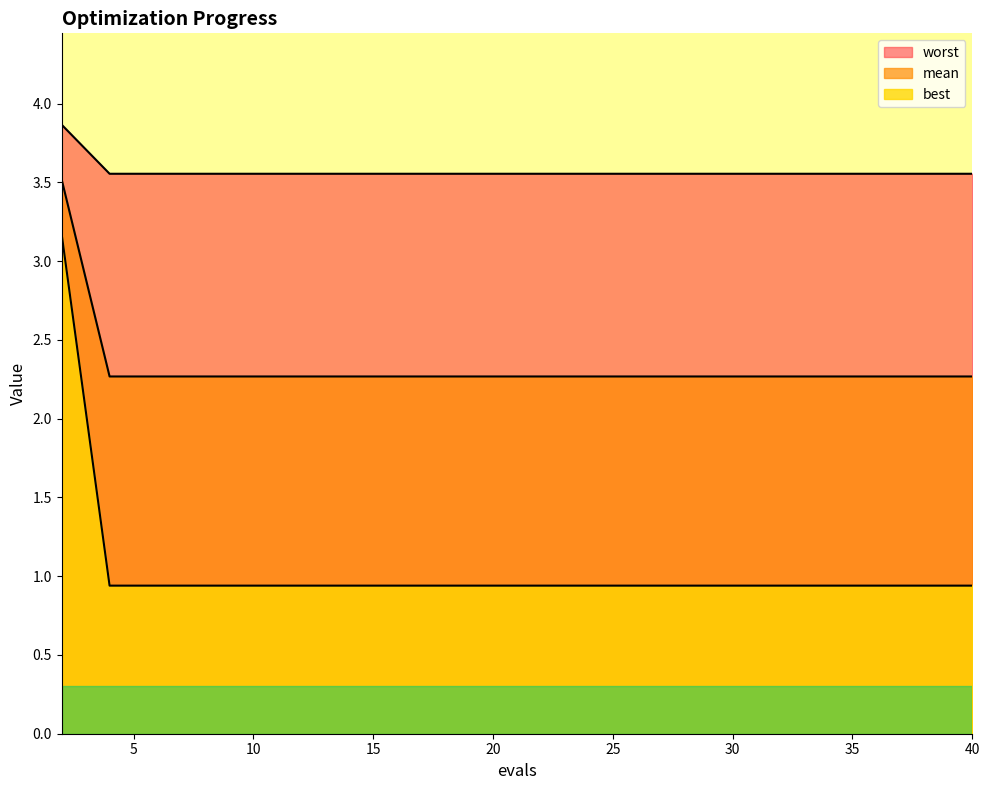

True or false: mean and best intersect in this chart.

False